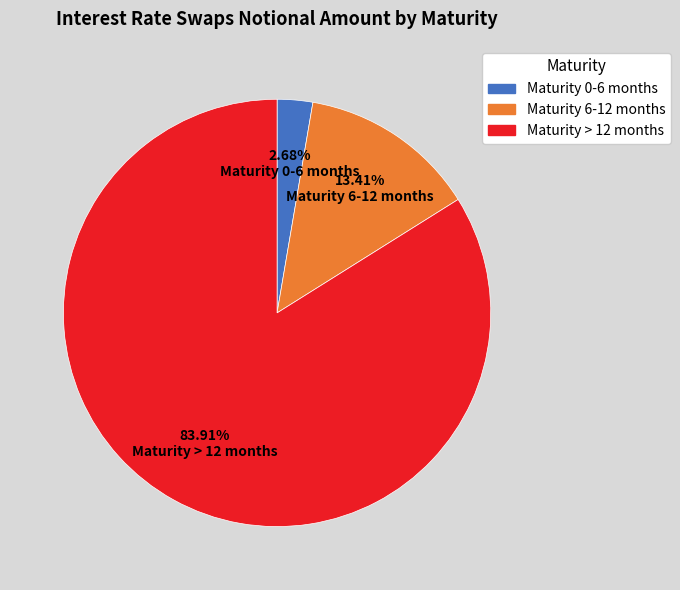

Which has a higher value, Maturity 0-6 months or Maturity > 12 months?

Maturity > 12 months